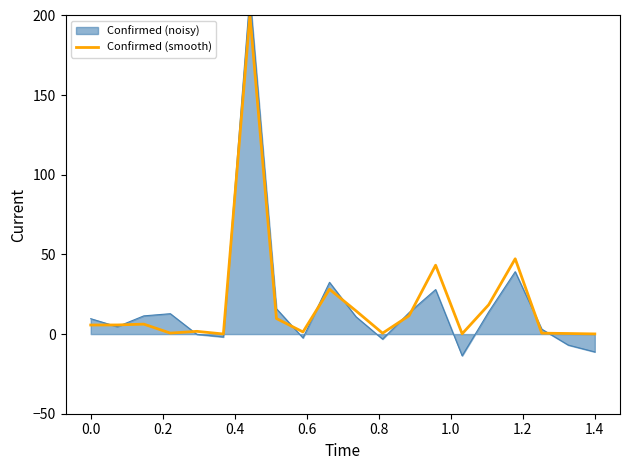

Where is the data nearest to the value 100?

16